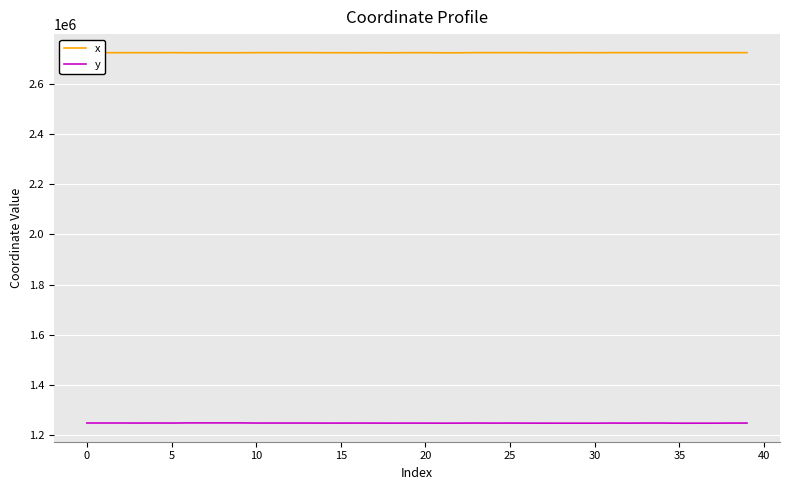

True or false: y and x cross at least once.

False